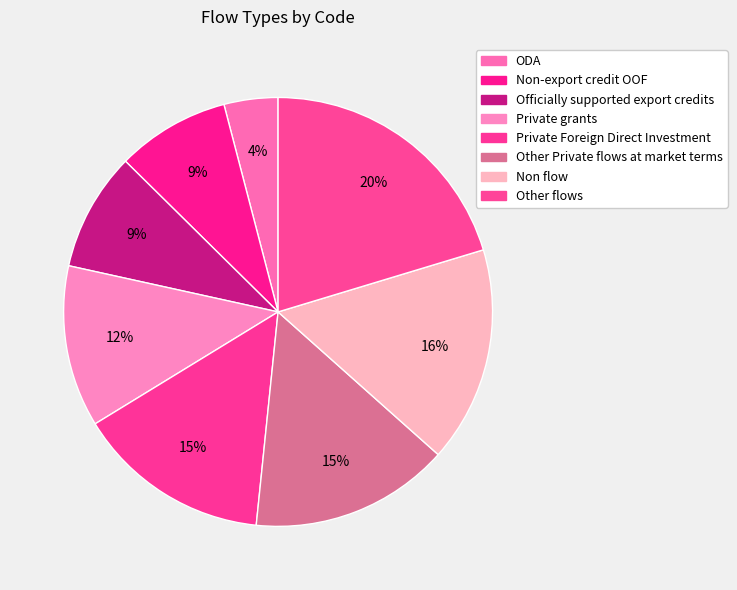

Is the sum of Private grants and ODA greater than half?

No